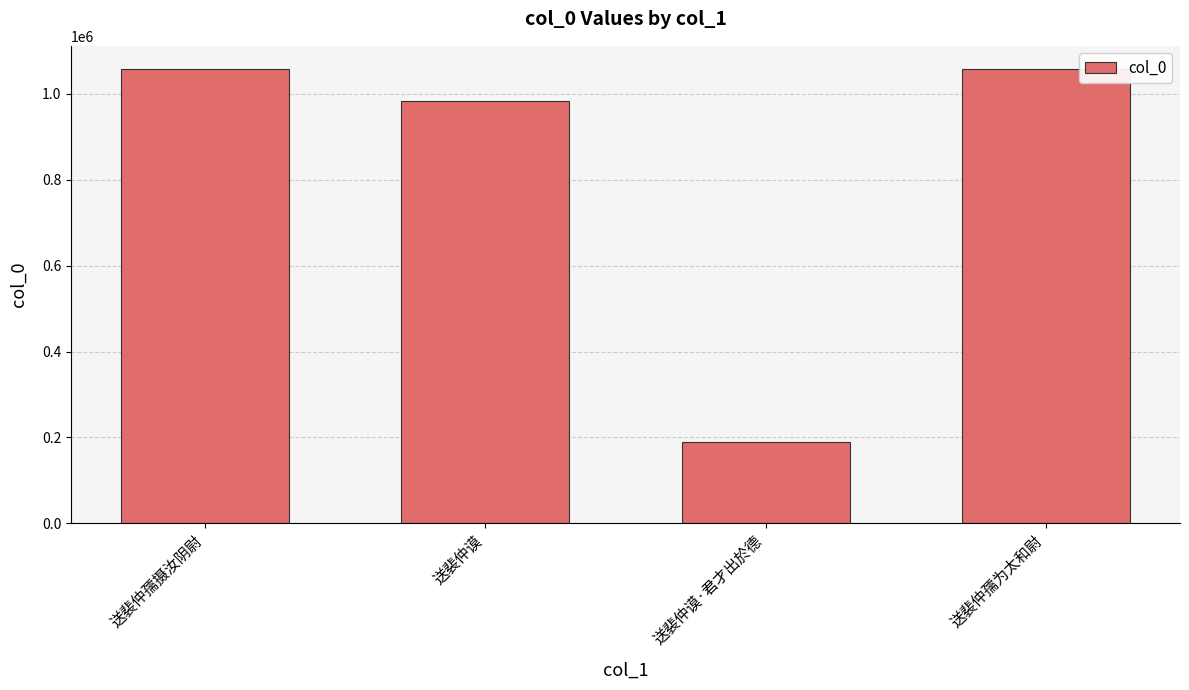

Where is the data nearest to the value 624593?

送裴仲谟